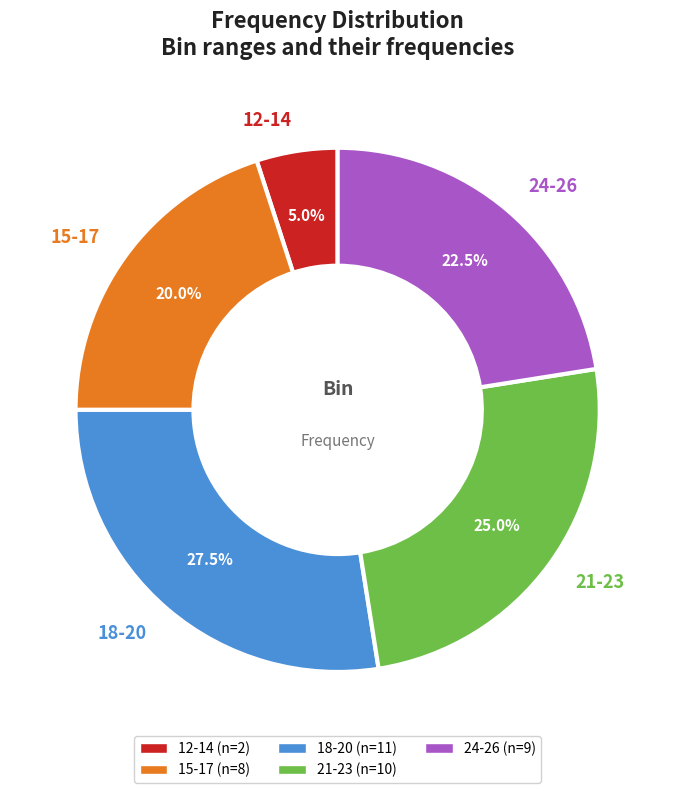

Rank the categories by value from lowest to highest.

12-14, 15-17, 24-26, 21-23, 18-20